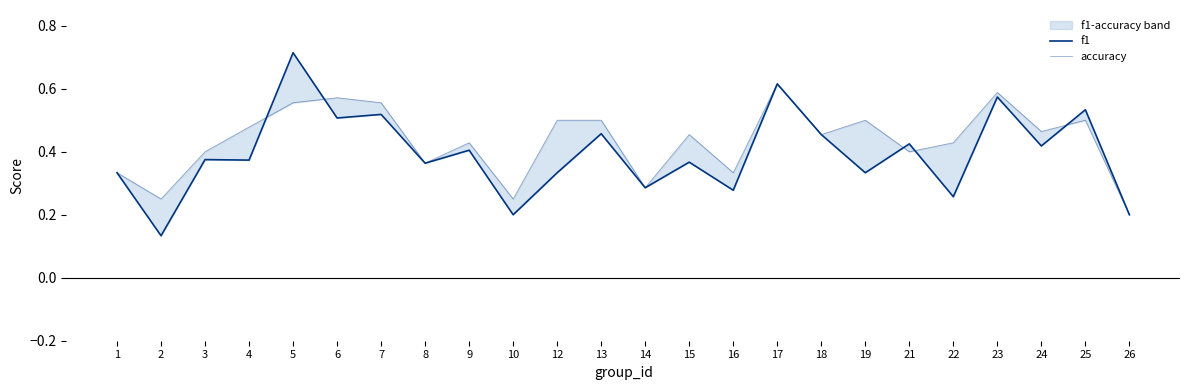

Reading right to left, list all the values displayed in this chart.

f1: 26=0.2	25=0.5	24=0.4	23=0.6	22=0.3	21=0.4	19=0.3	18=0.5	17=0.6	16=0.3	15=0.4	14=0.3	13=0.5	12=0.3	10=0.2	9=0.4	8=0.4	7=0.5	6=0.5	5=0.7	4=0.4	3=0.4	2=0.1	1=0.3
accuracy: 26=0.2	25=0.5	24=0.5	23=0.6	22=0.4	21=0.4	19=0.5	18=0.5	17=0.6	16=0.3	15=0.5	14=0.3	13=0.5	12=0.5	10=0.2	9=0.4	8=0.4	7=0.6	6=0.6	5=0.6	4=0.5	3=0.4	2=0.2	1=0.3